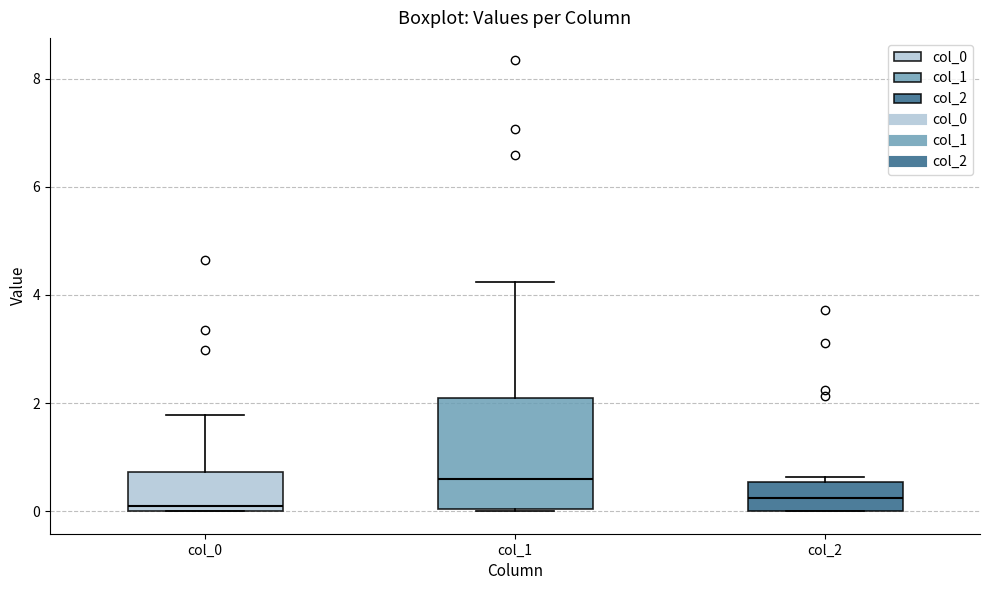

Comparing the boxes themselves (not the whiskers), which one is the tallest?

col_1